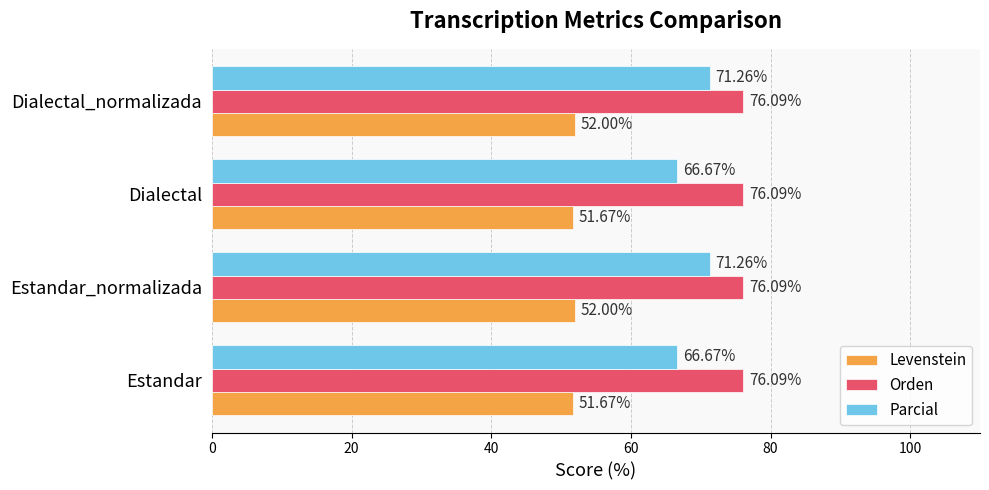

List the series in order of their peak value, highest first.

Orden, Parcial, Levenstein